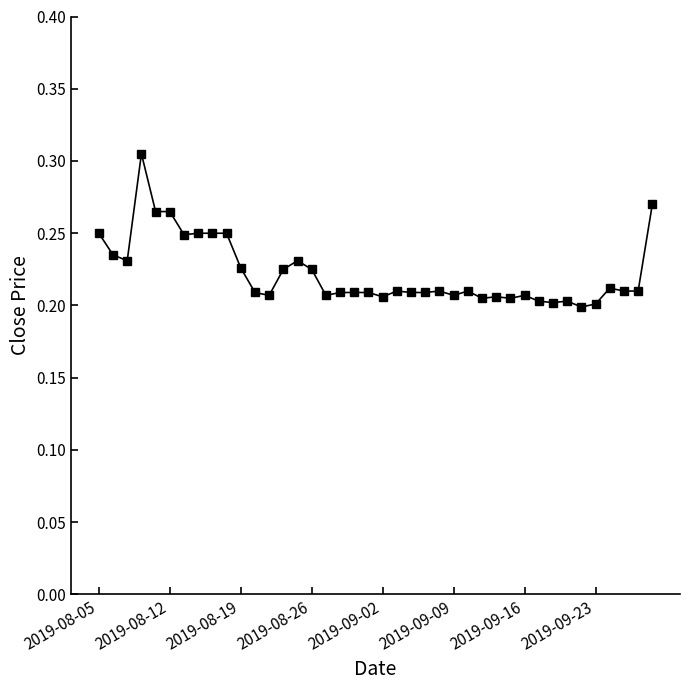

How many values are between 0 and 1?

40